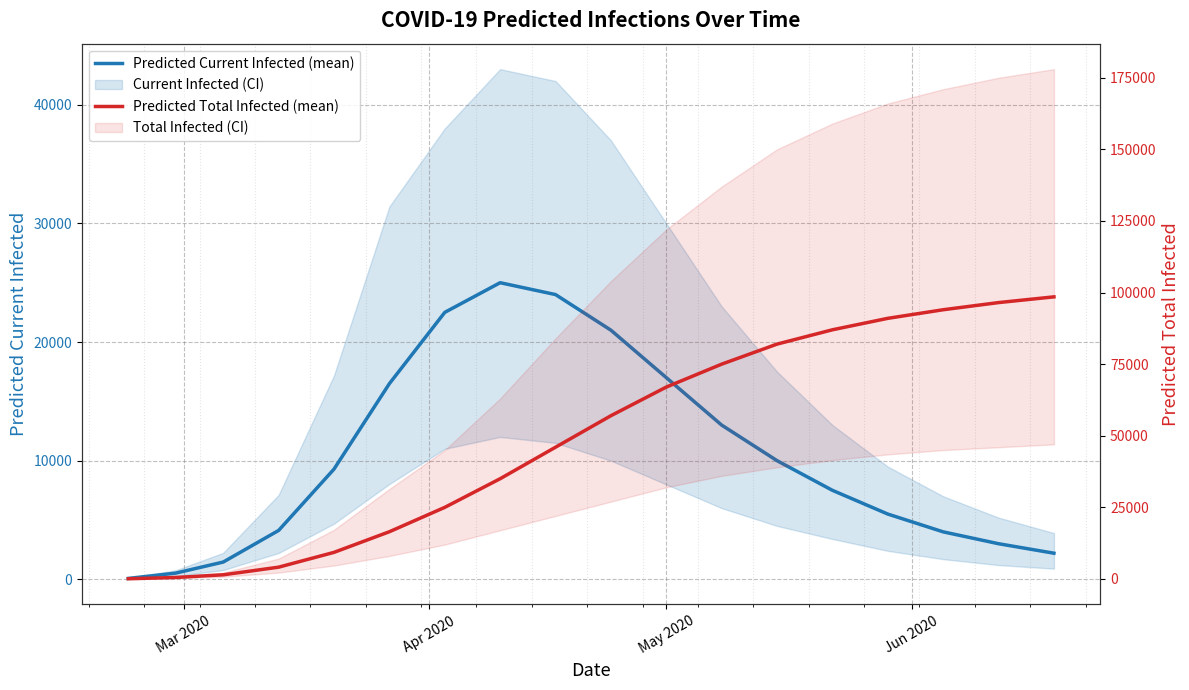

List the series in order of their peak value, lowest first.

Predicted Current Infected (mean), Predicted Total Infected (mean)